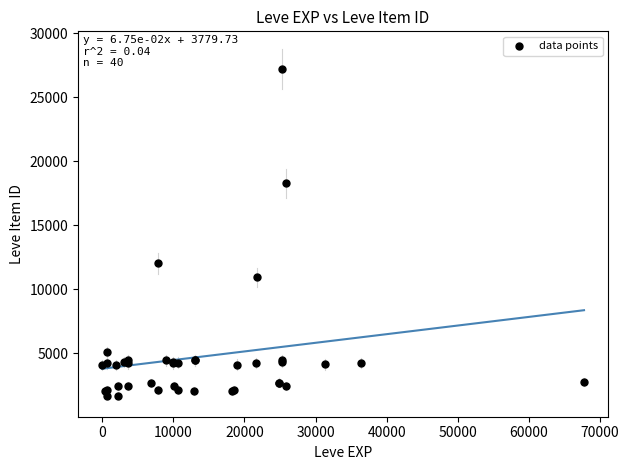

What Y value in the scatter plot is closest to 14448?

12018